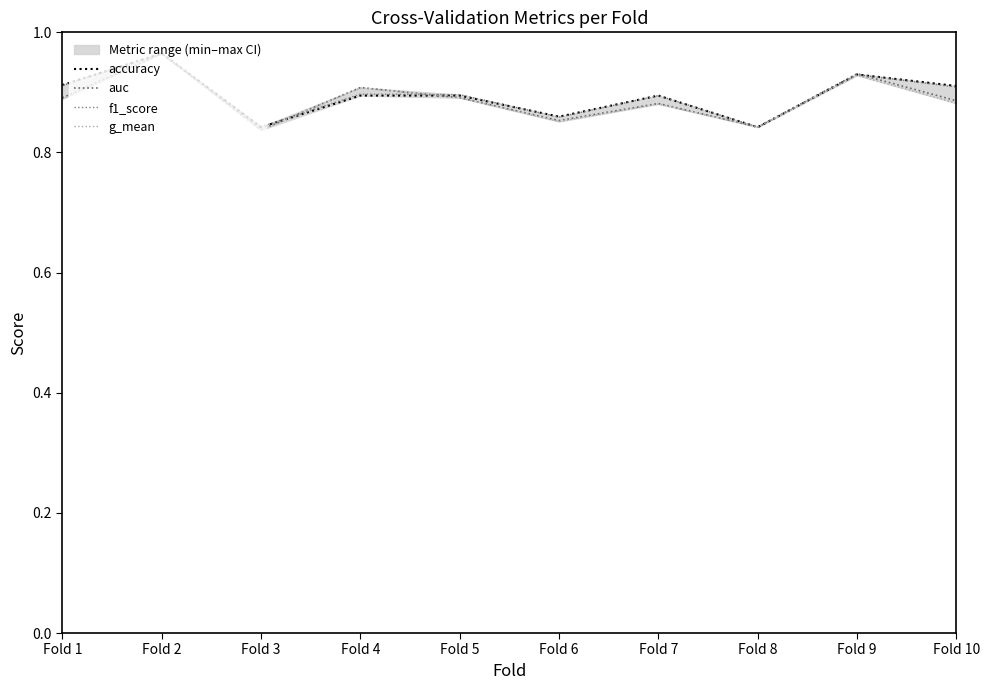

How many interior local peaks does the accuracy series have?

3